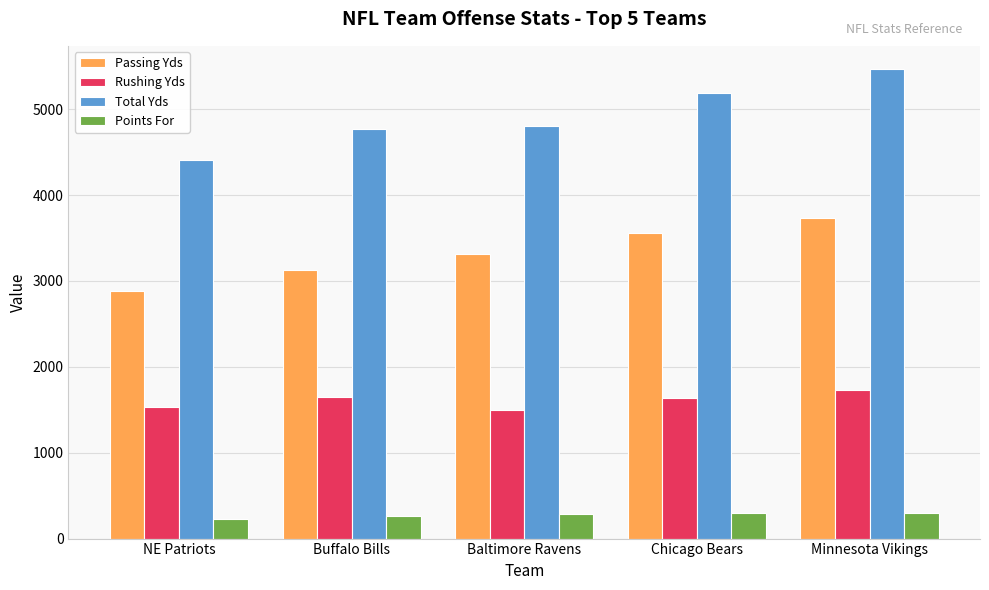

Where does the Rushing Yds series first go above 1632?

Buffalo Bills